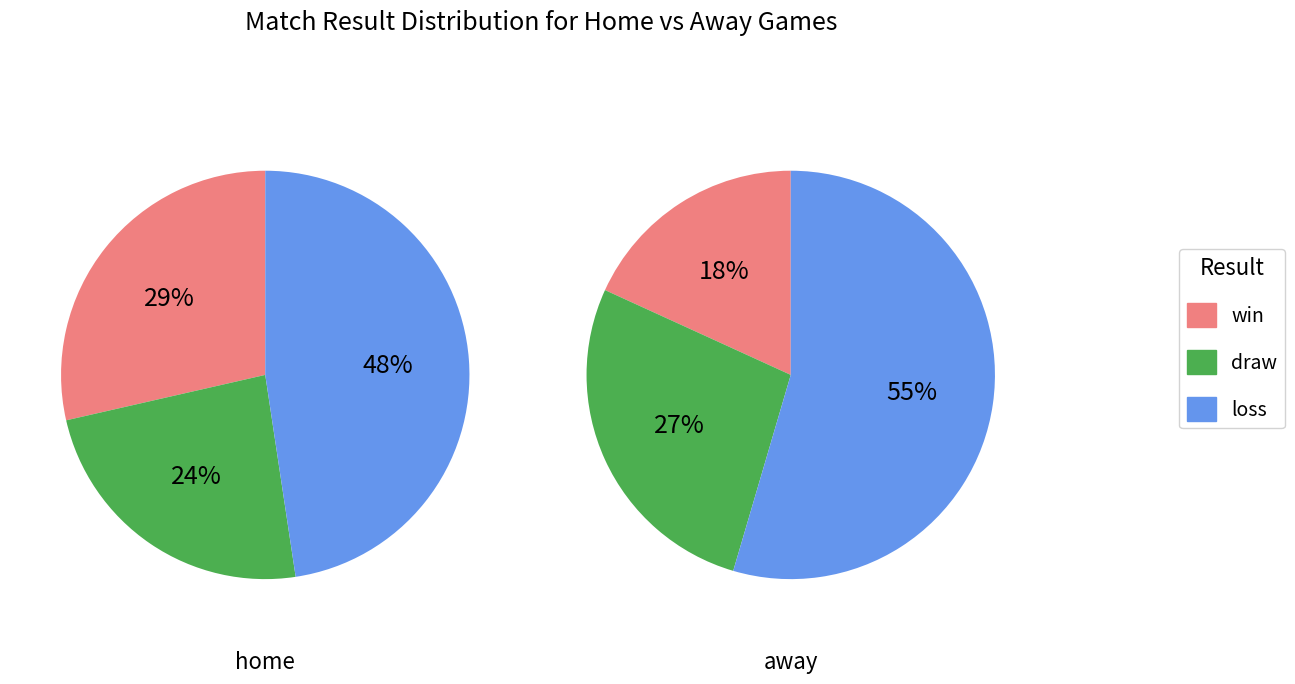

To the nearest percent, what is the difference between the largest and smallest slice percentages?

36%